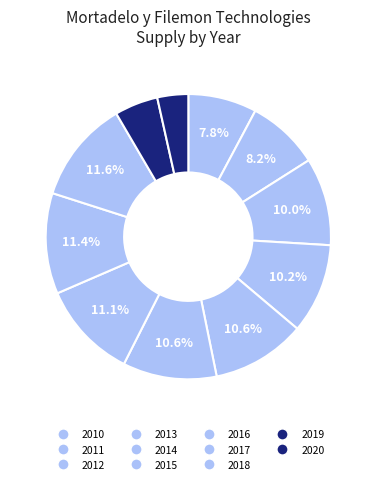

What is the change in value from 2010 to 2015?

+8700